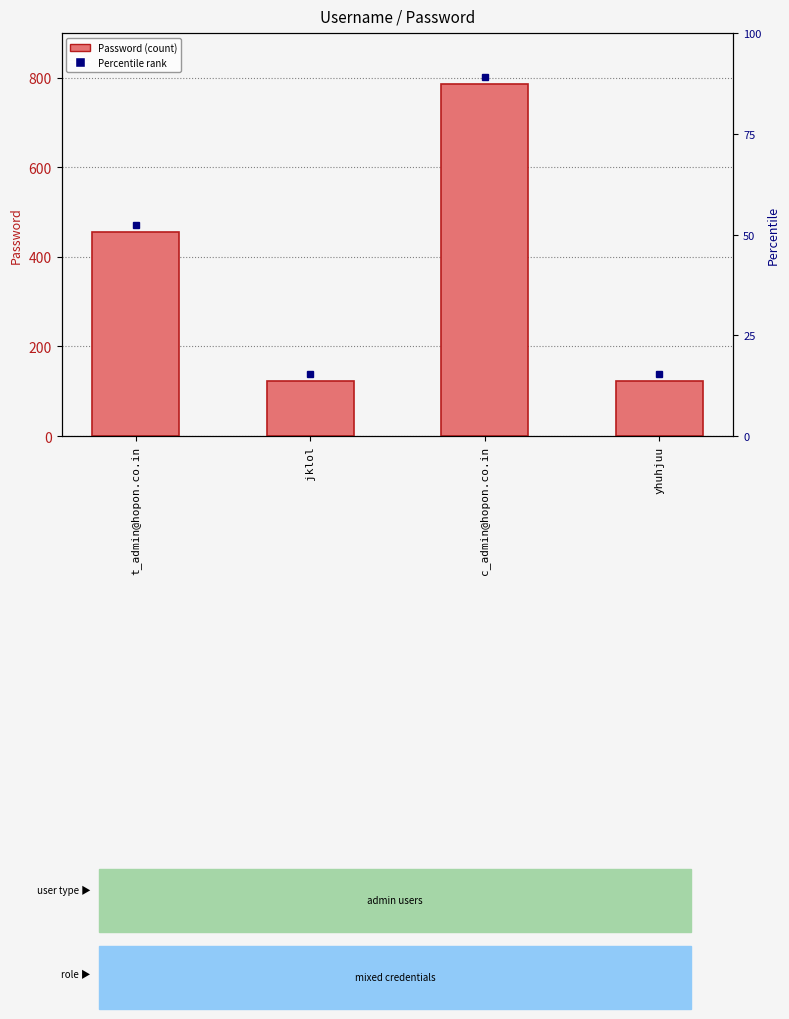

What position from the right is jklol?

3